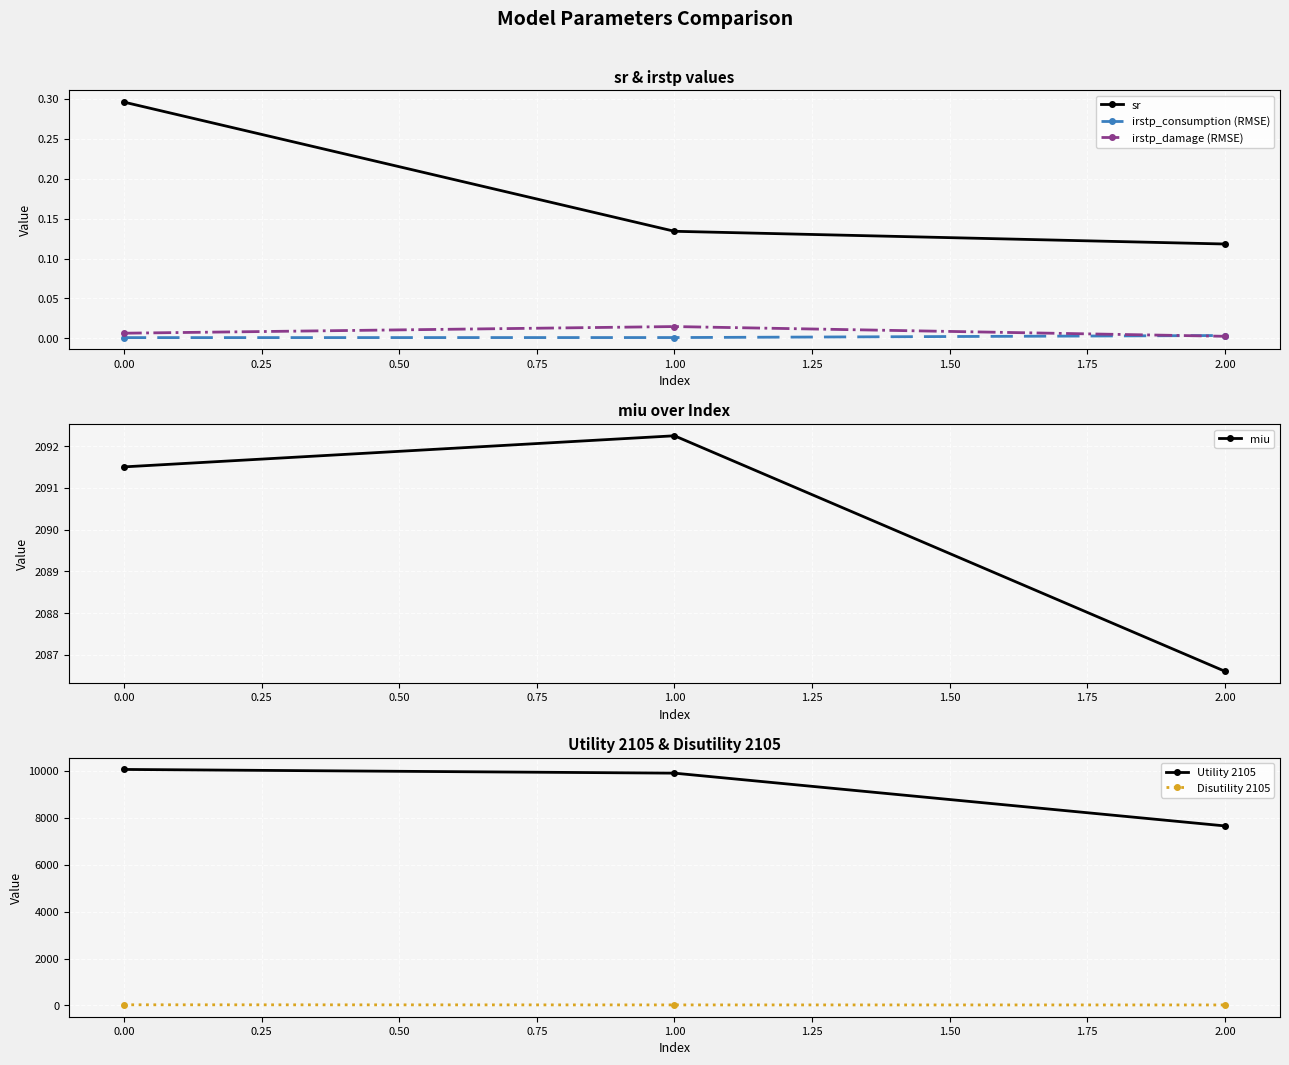

Is it true that irstp_consumption (RMSE) equals 0.0 at 1.00?

True